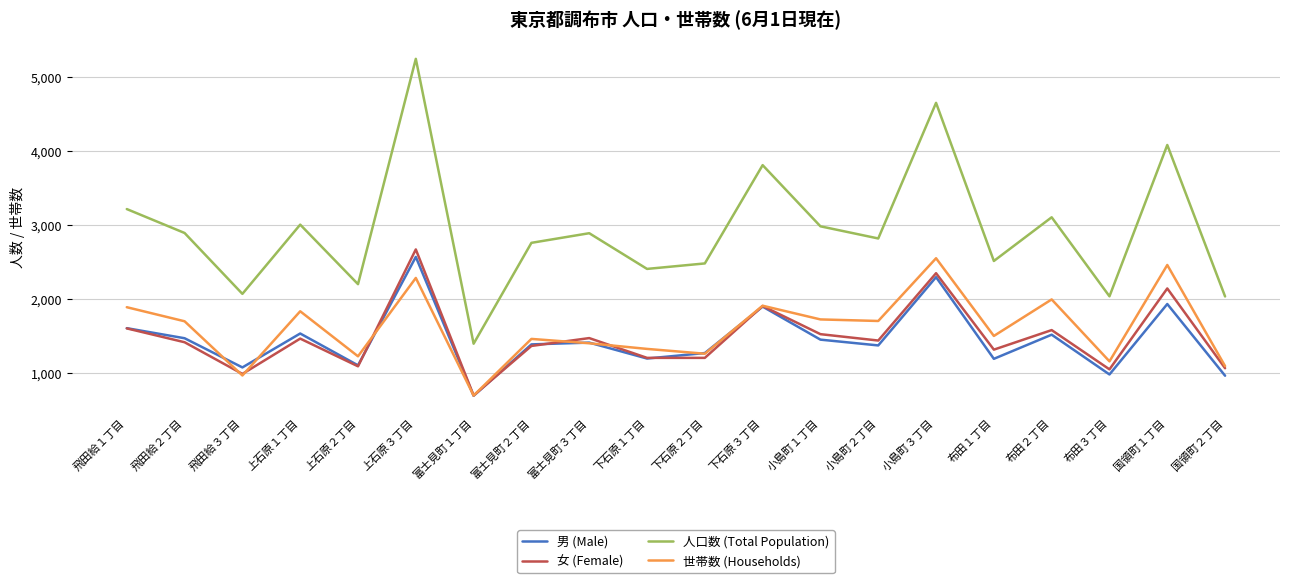

True or false: 男 (Male) has a value of 355 at 下石原２丁目.

False